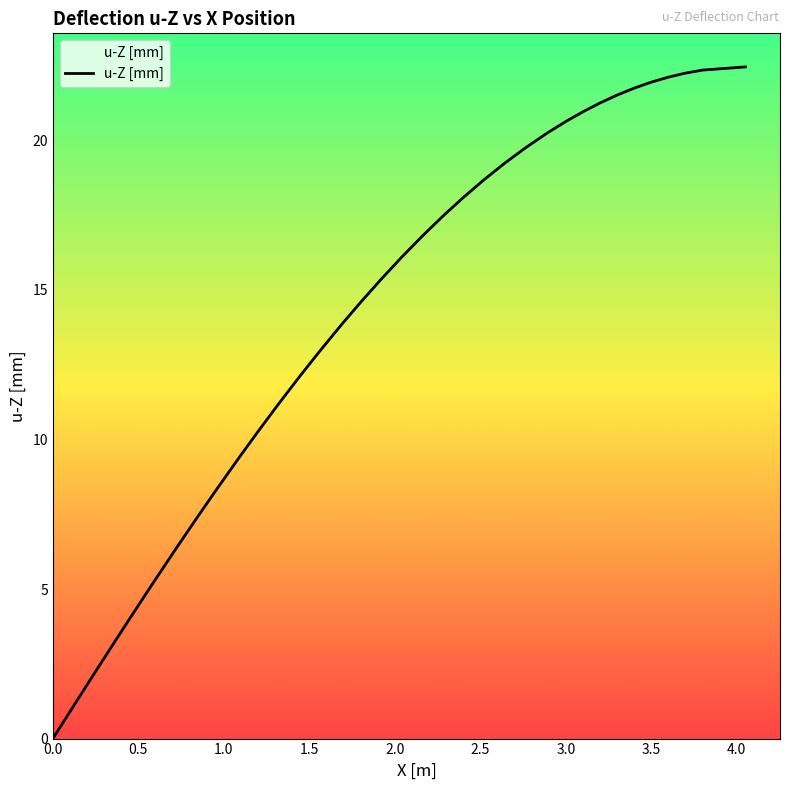

What is the maximum value shown in the chart?

22.5